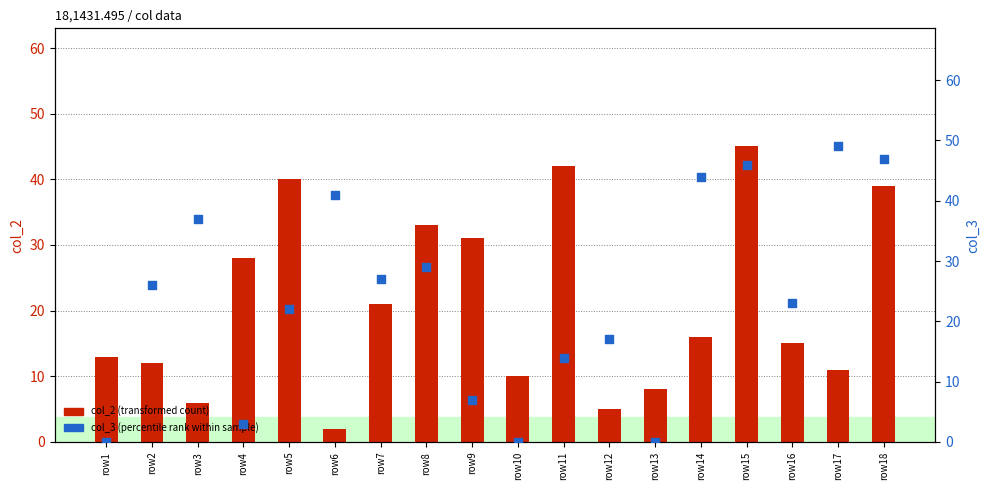

Which series reaches the minimum Y coordinate?

col_3 (percentile rank)